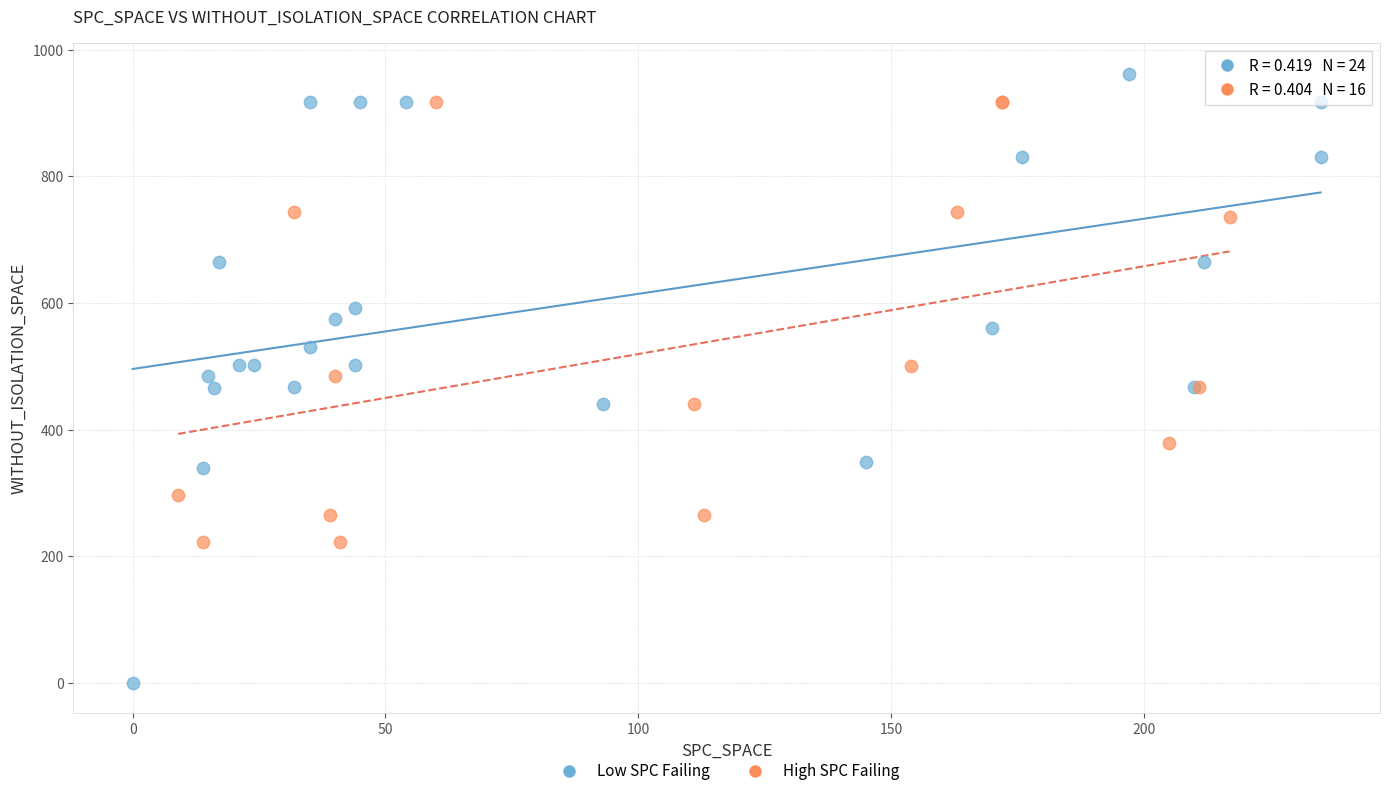

Which series contains the highest Y value?

Low SPC Failing